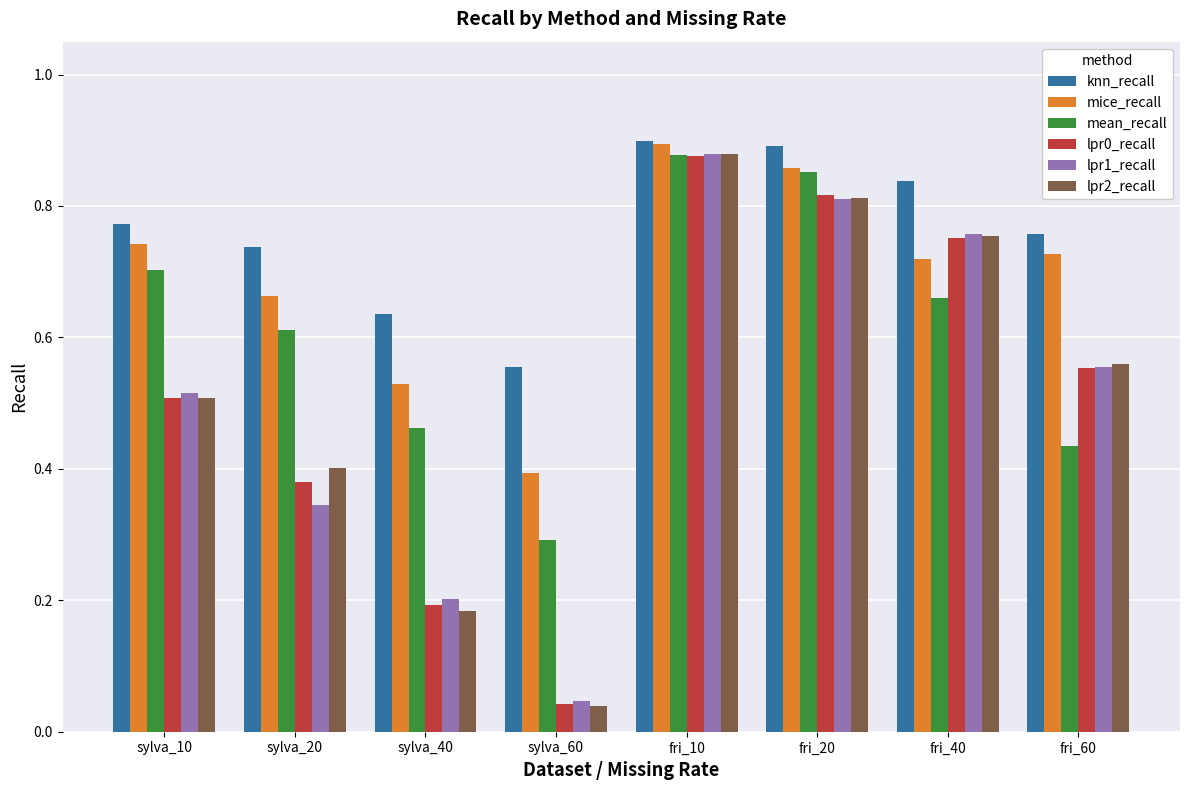

At which label does lpr0_recall reach its peak?

fri_10